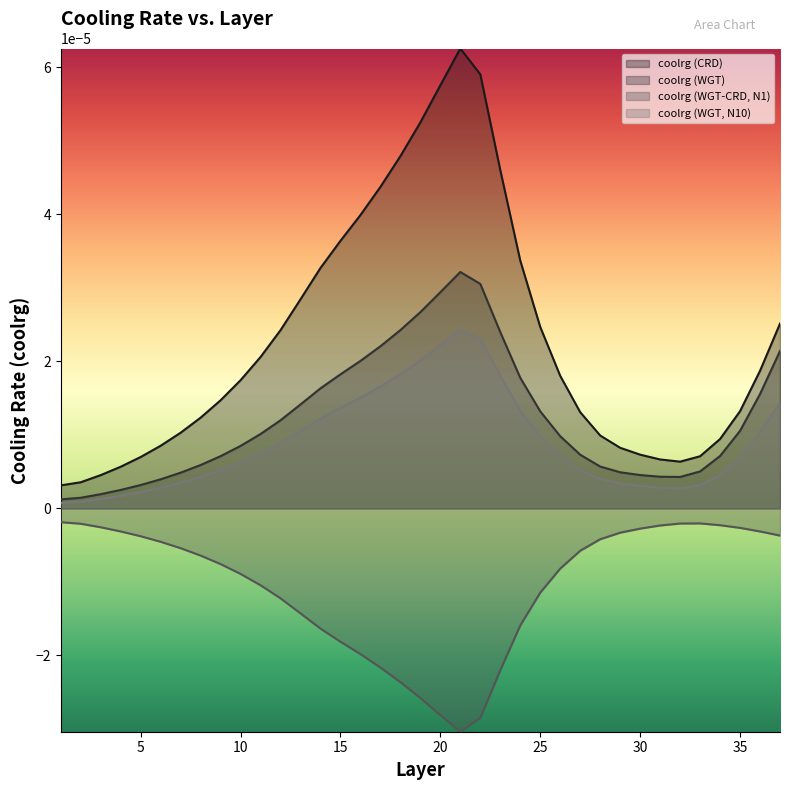

How many distinct data groups are displayed?

4